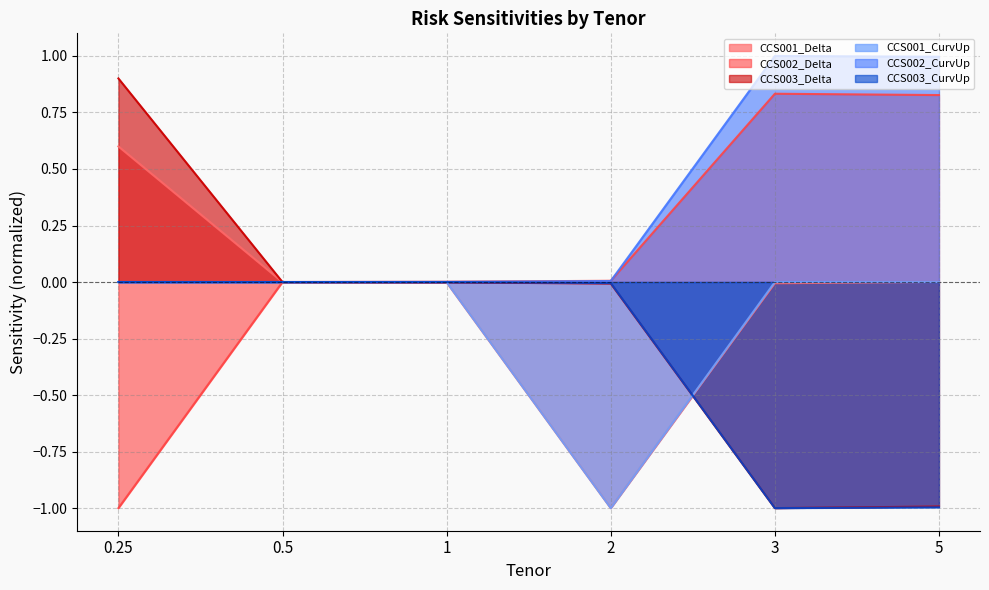

True or false: CCS001_Delta and CCS002_CurvUp intersect in this chart.

True